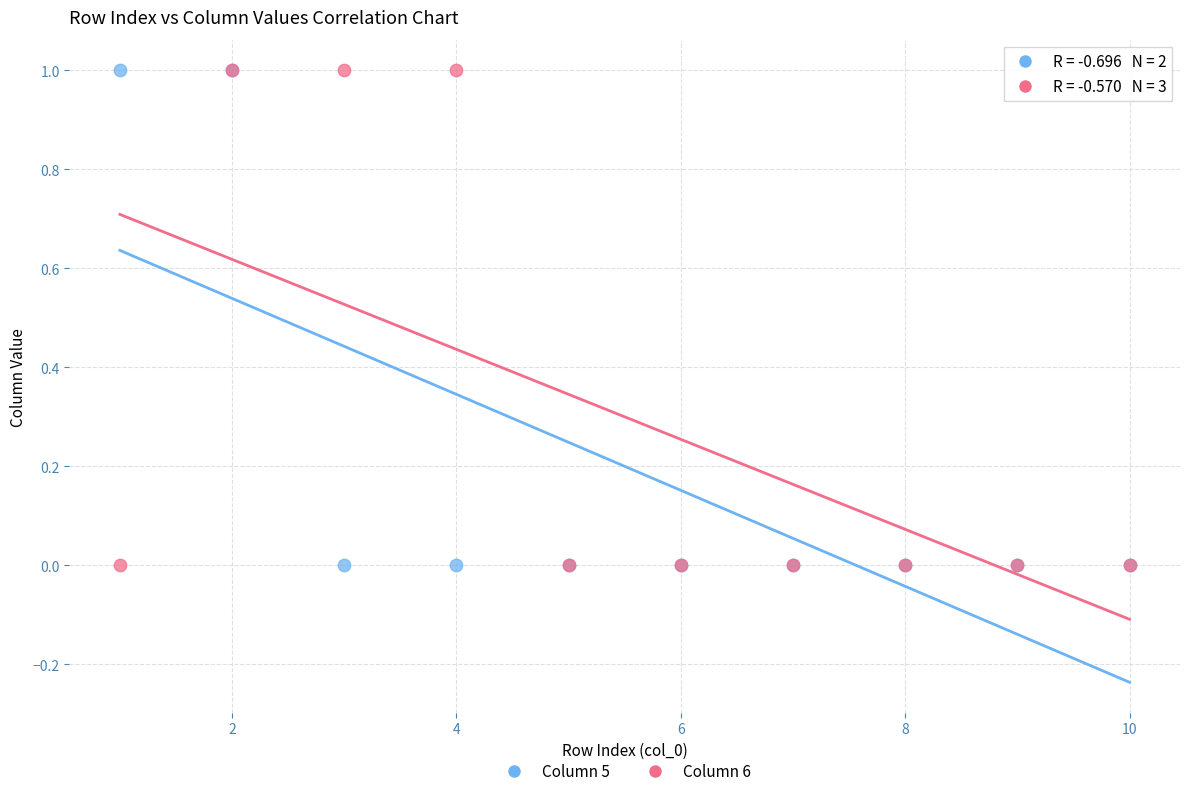

What are all the series names shown in the legend?

Column 5, Column 6